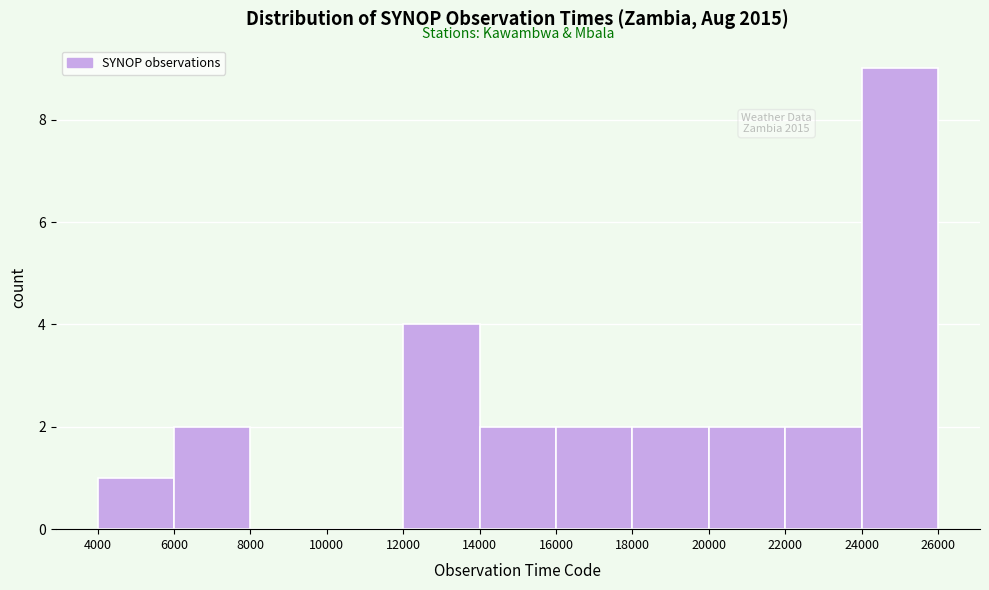

Over which range of the x-axis is the bar tallest?

24000 to 26000